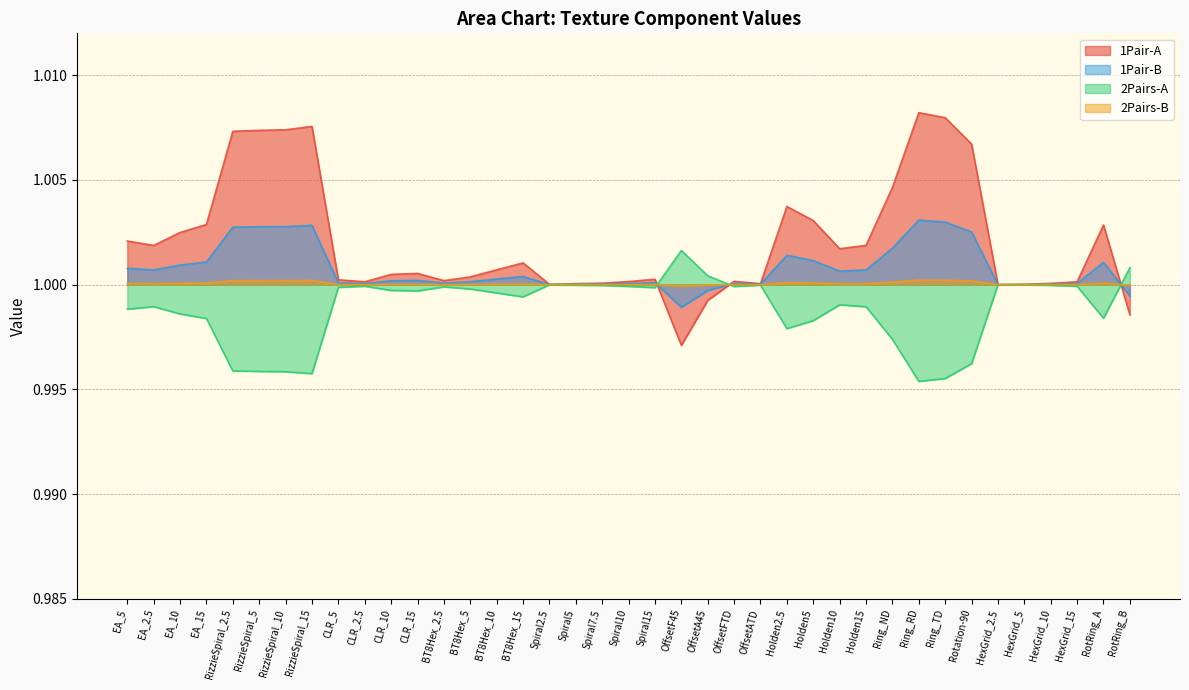

At which label is 1Pair-B closest to 1?

HexGrid_2.5